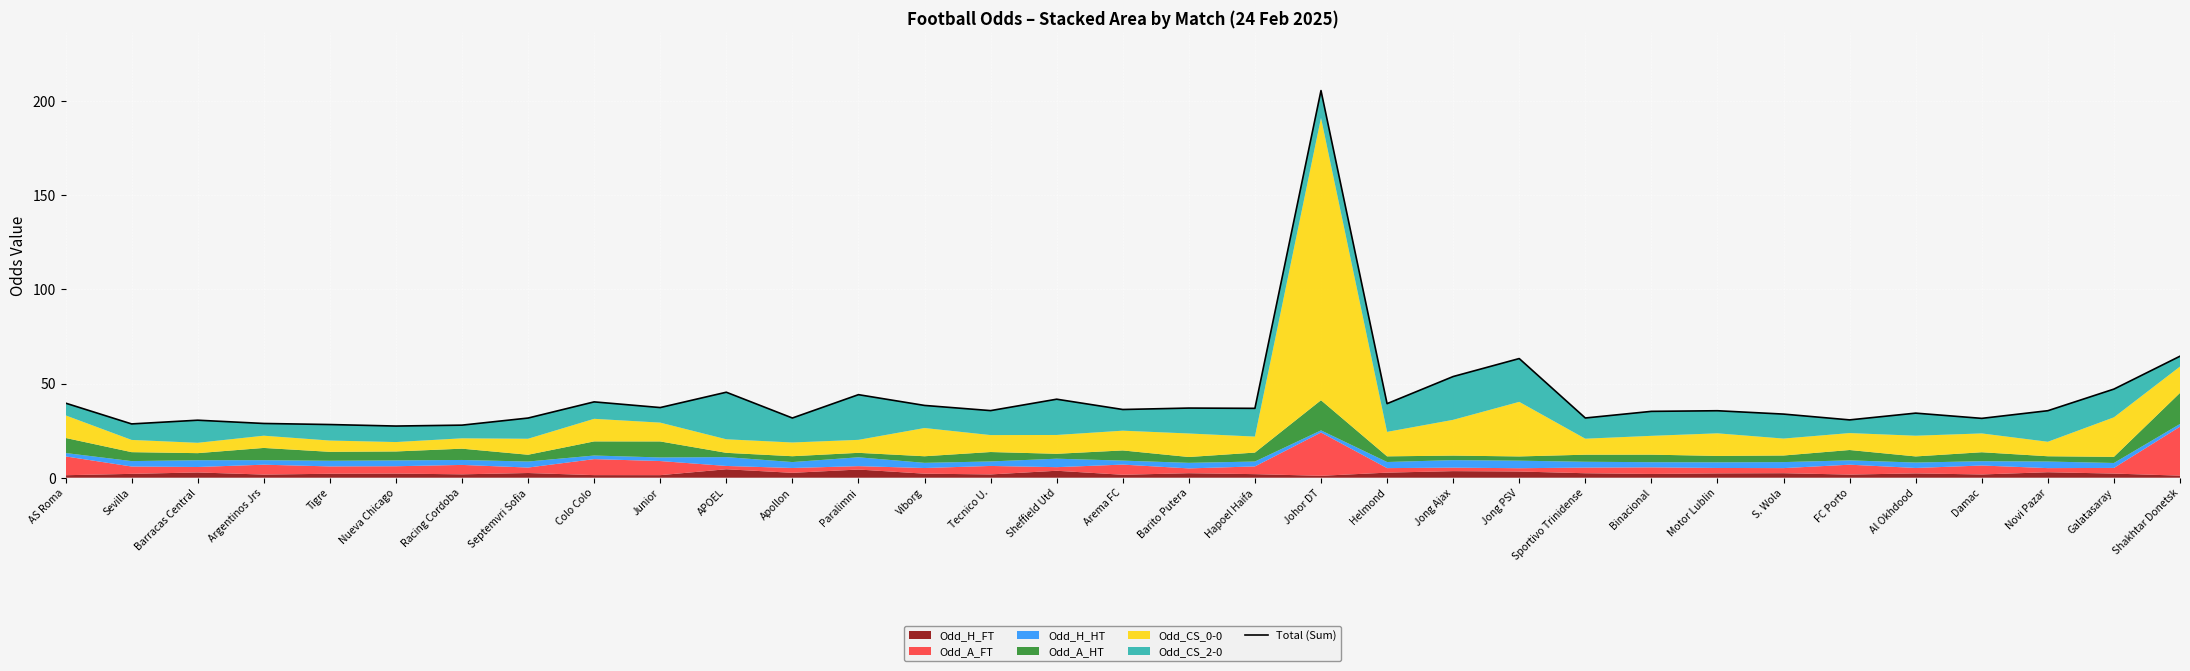

True or false: the data shows 41.8 at FC Porto.

False